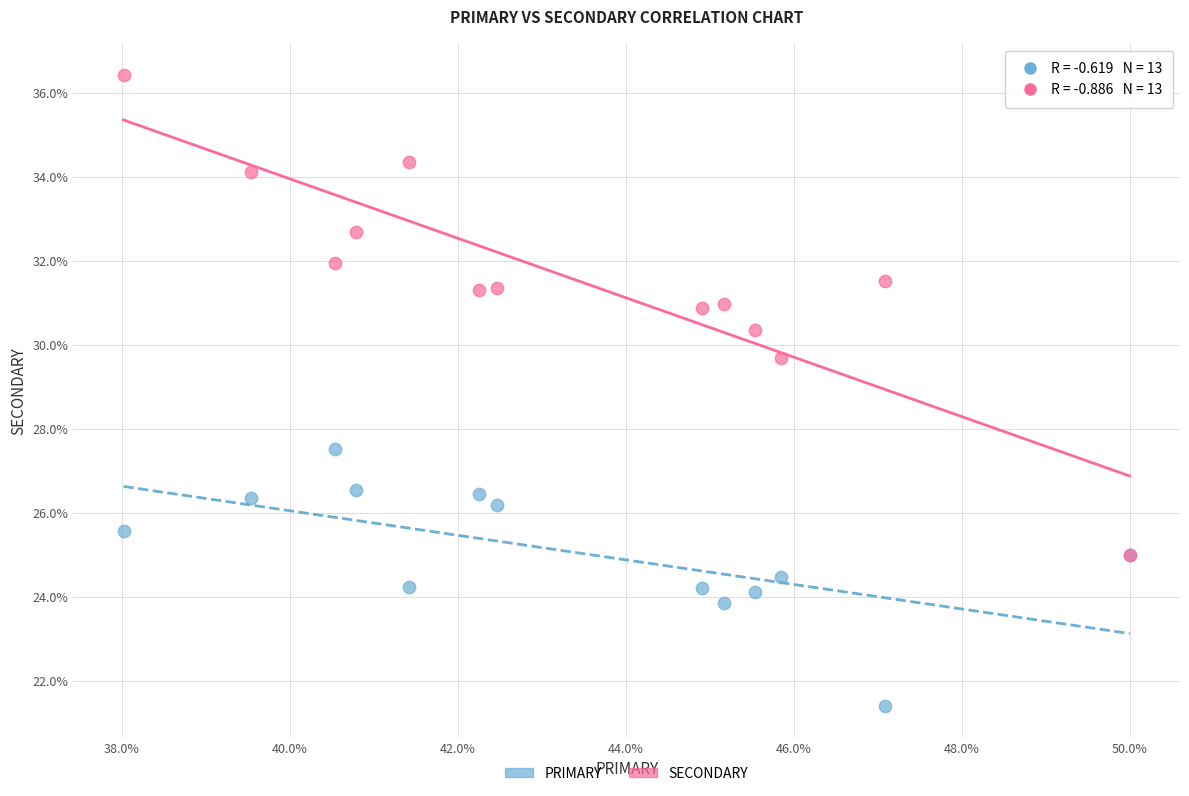

Across all series, what Y value is closest to 28?

27.5